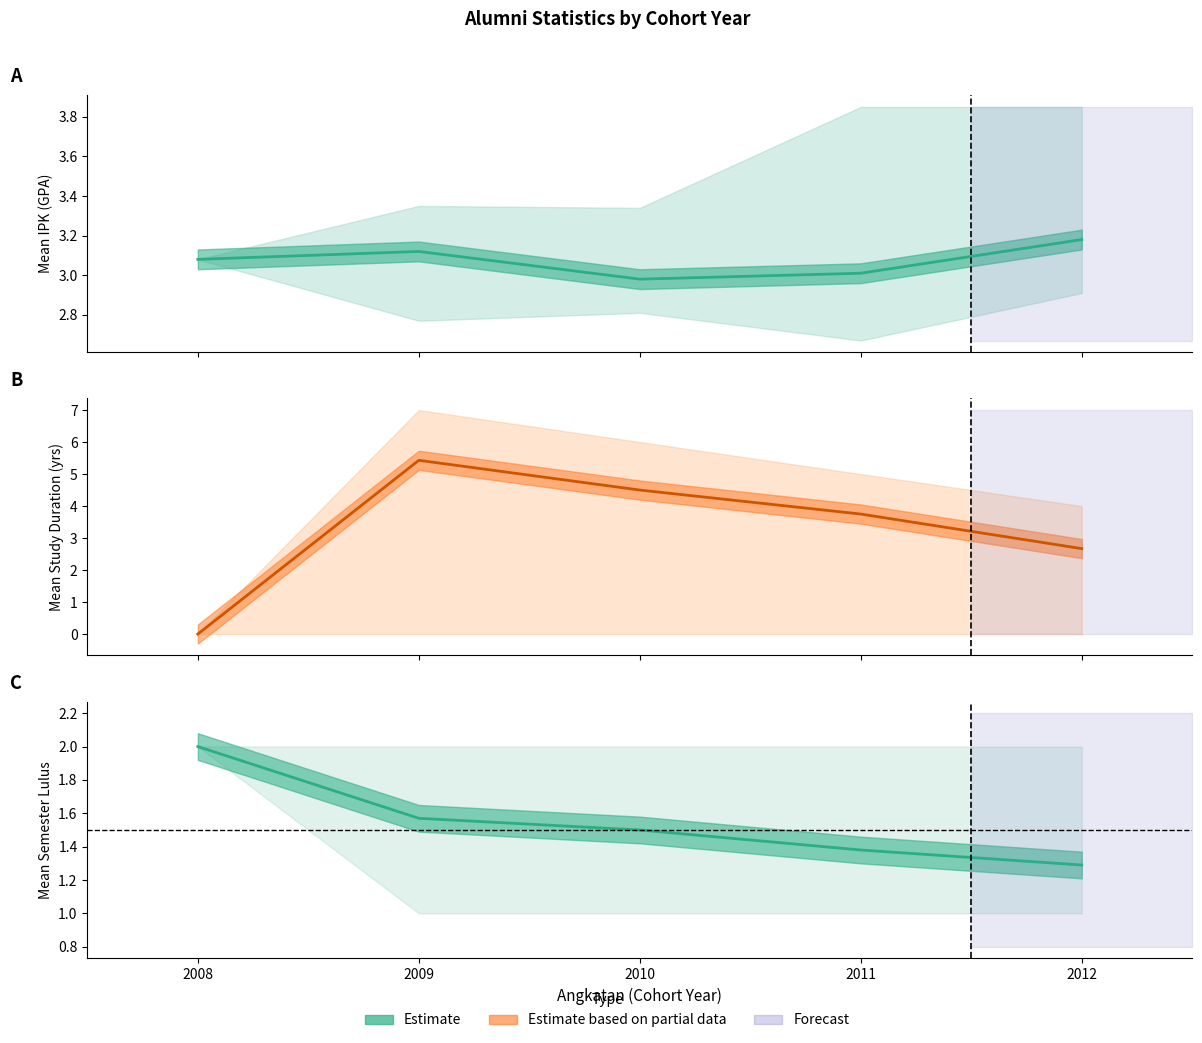

What is the lowest value of the IPK mean series?

3.0